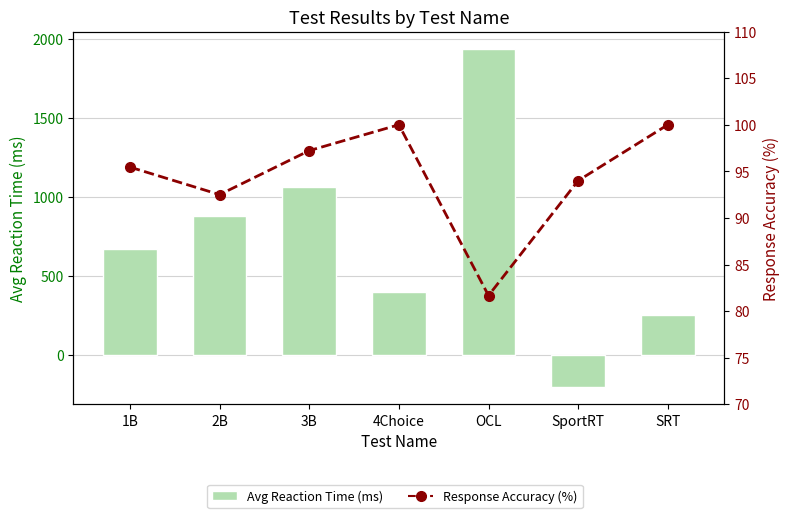

What is the sum of the Response Accuracy (%) values at OCL and 4Choice?

181.7